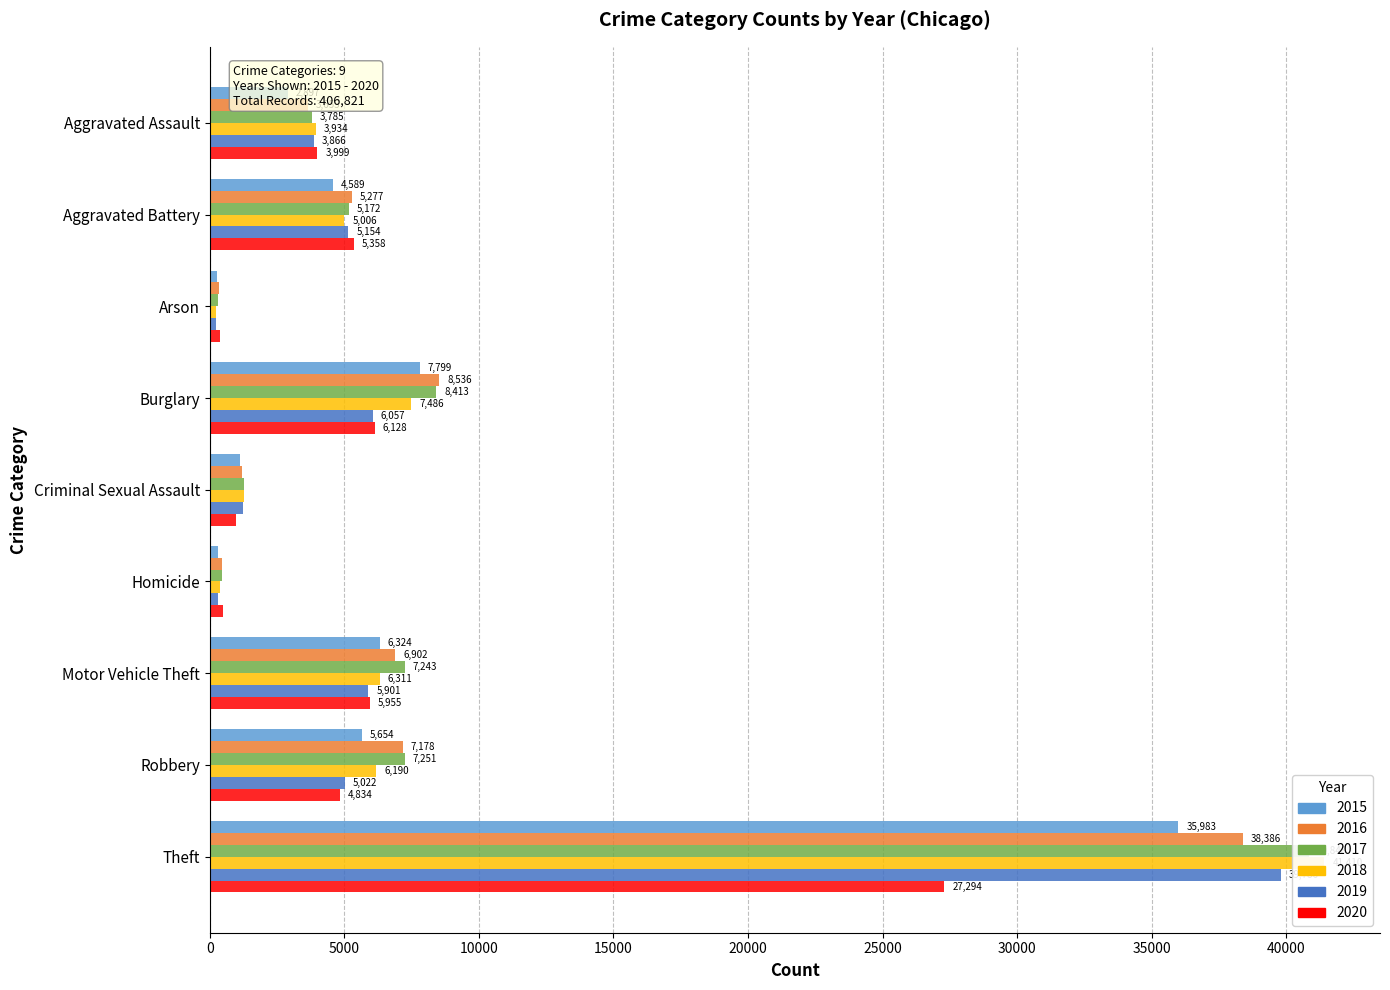

Which series has the largest range (max minus min)?

2018